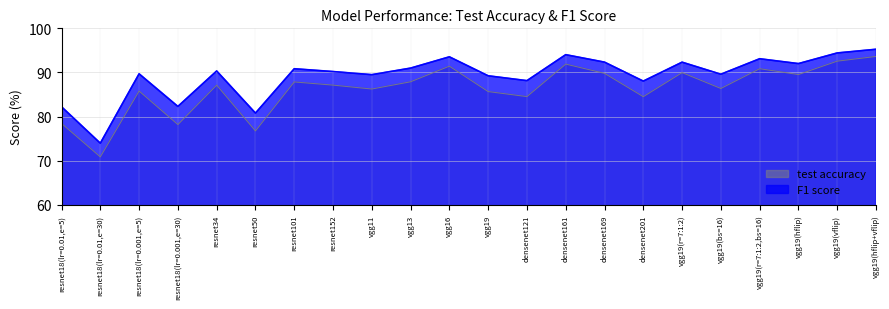

At how many categories does at least one series exceed 76?

21